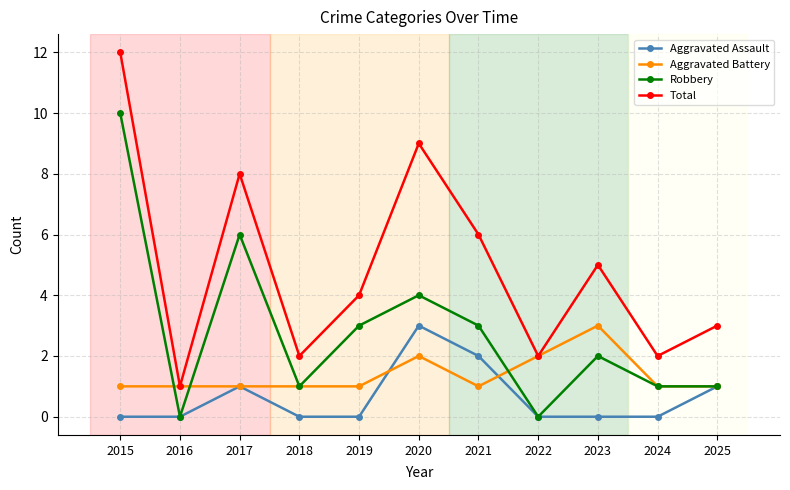

What is the lowest value of the Total series?

1